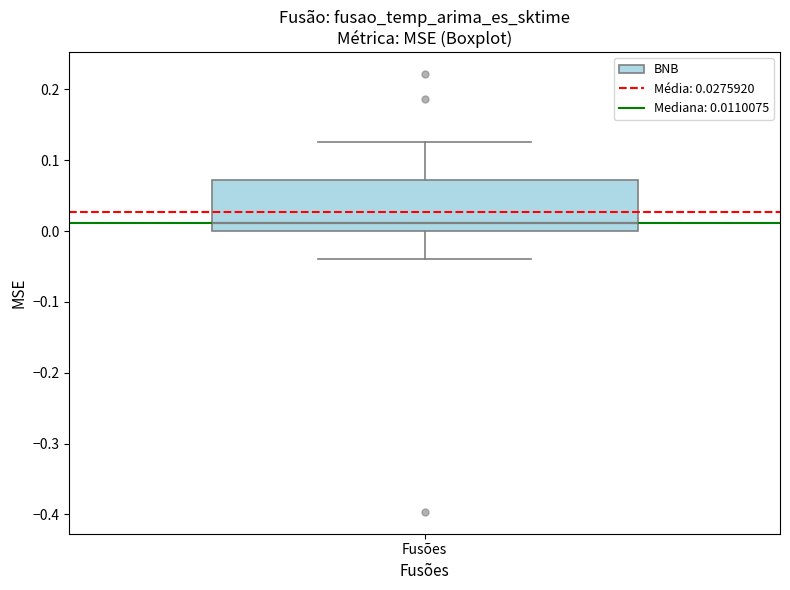

Read this box plot against the y-axis: the position of the median line, the range covered by the box, and the ends of both whiskers. The values are not printed on the chart, so give them approximately, as read against the axis.

median 0.01, box 0.00 to 0.07, whiskers -0.04 to 0.13